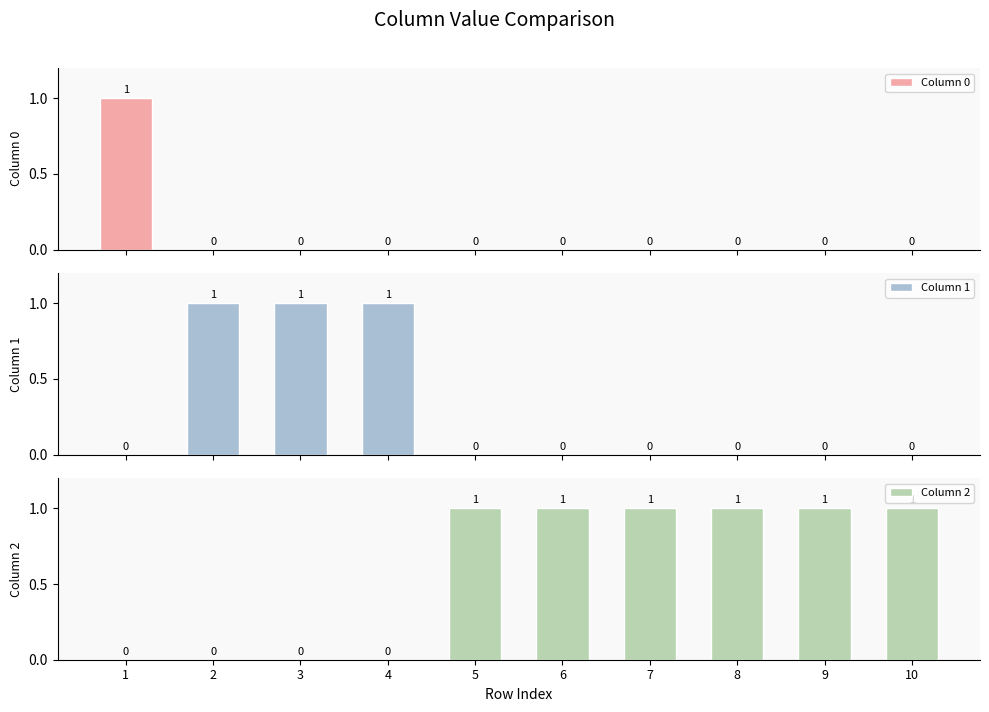

Are the bars grouped side by side (vs. stacked)?

Yes